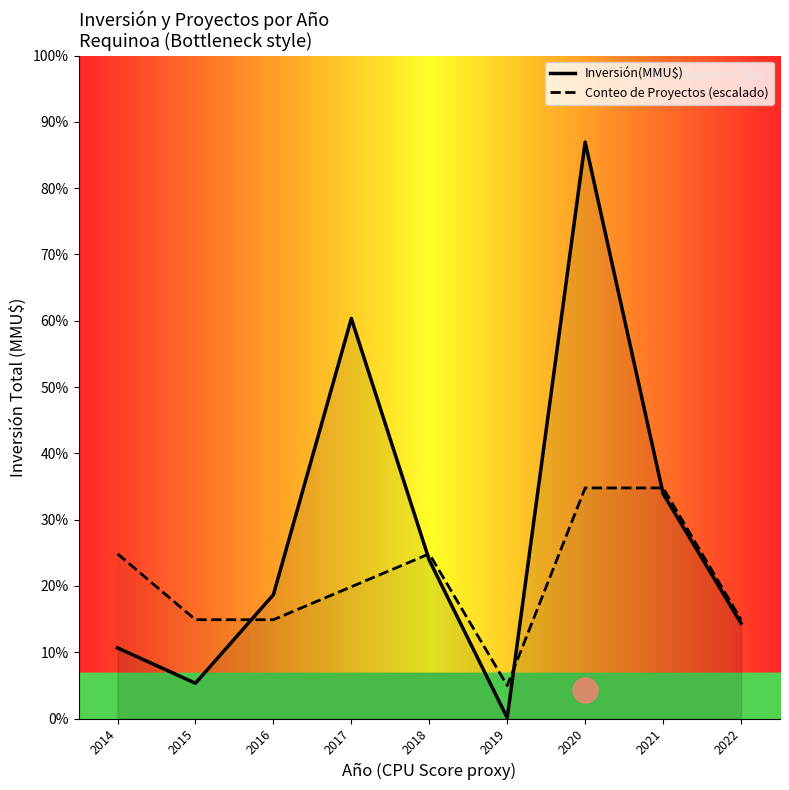

At which category is the sum across all series the highest?

2020